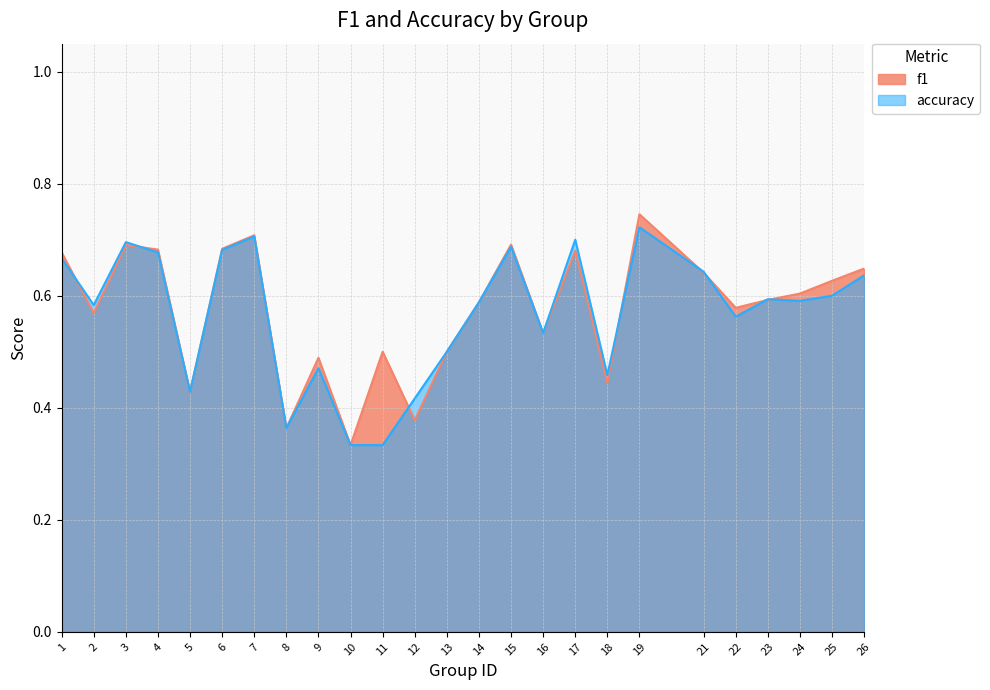

What is the difference between the accuracy values at 16 and 2?

0.1